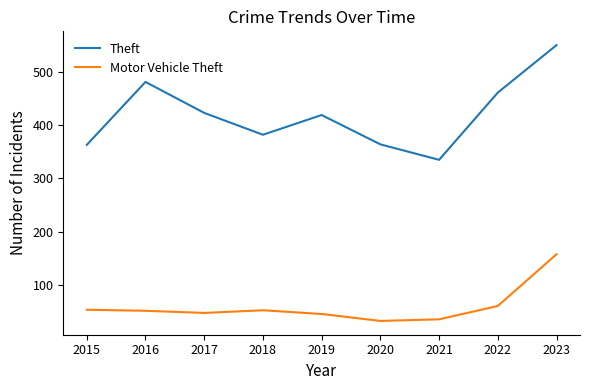

Which series has the widest spread of values?

Theft